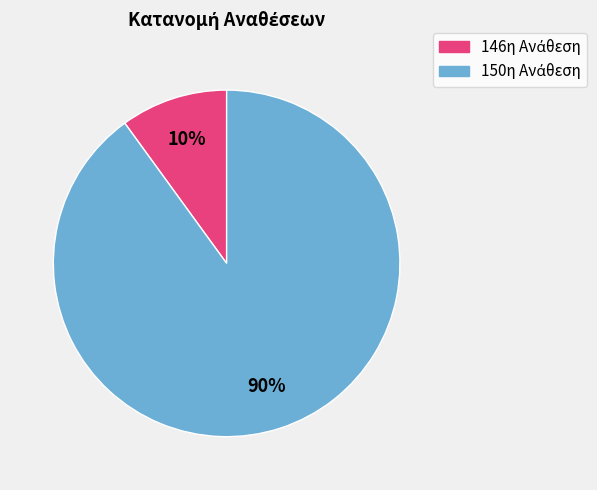

To the nearest percent, what is the difference between the largest and smallest slice percentages?

80%